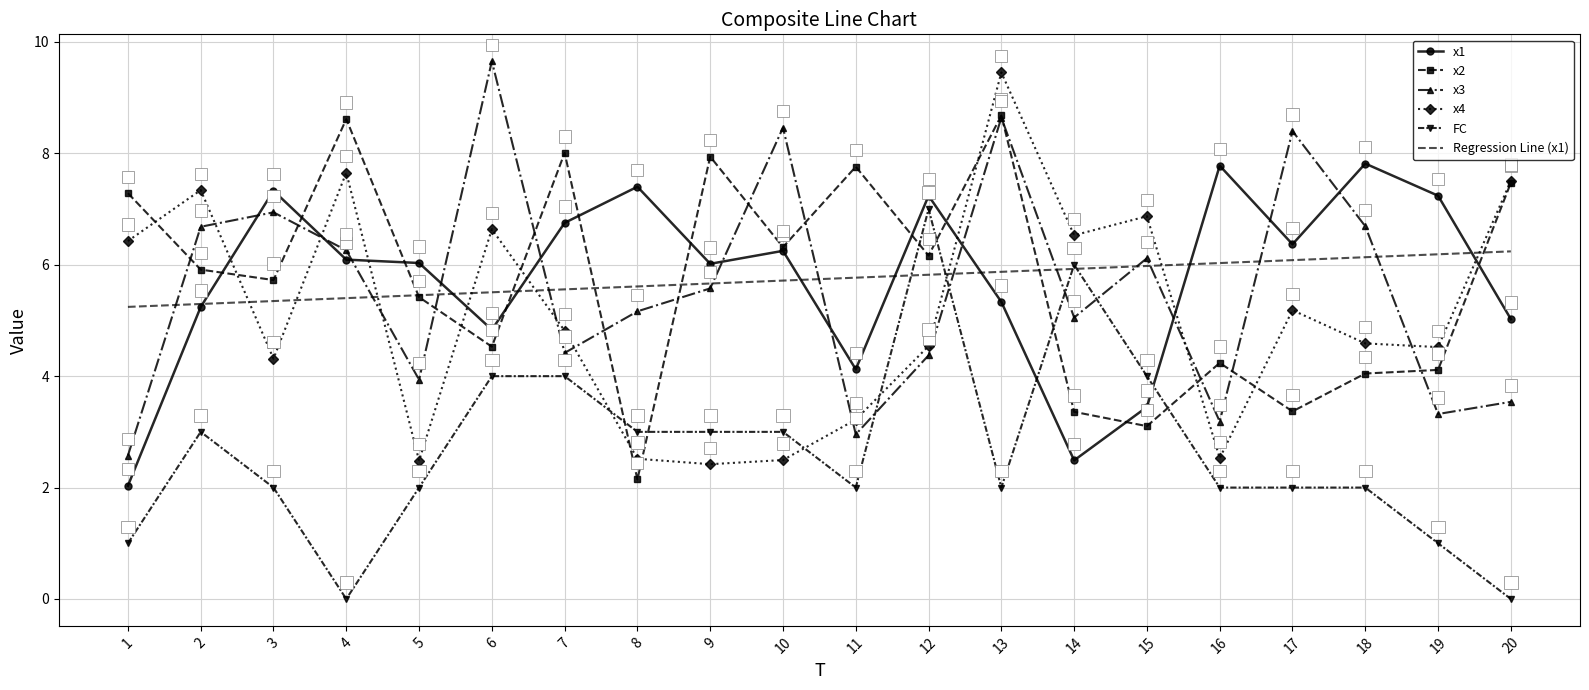

How many intersections are there between x3 and FC?

4